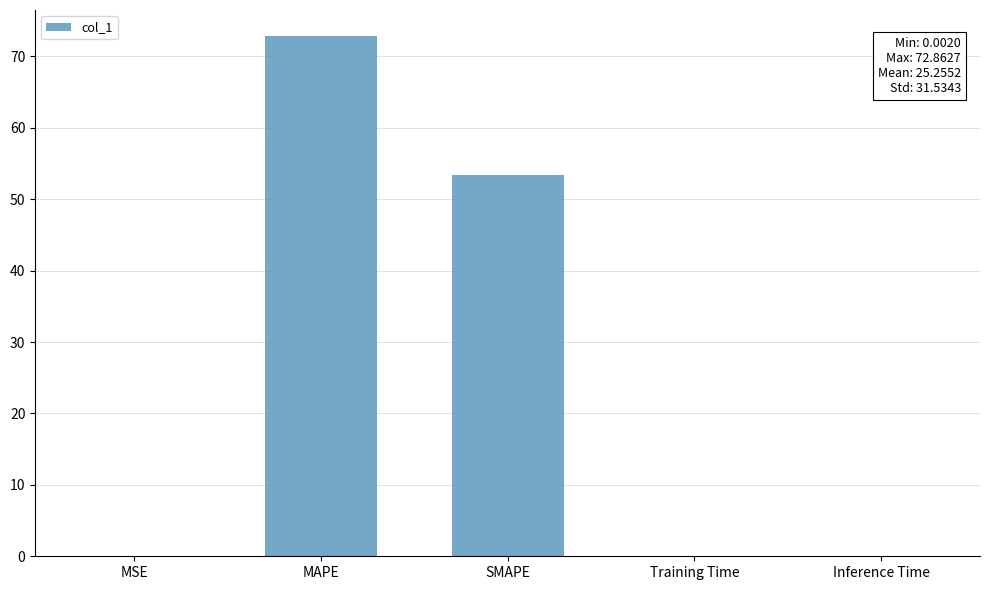

Is it true that the value at MSE is 0.0?

True